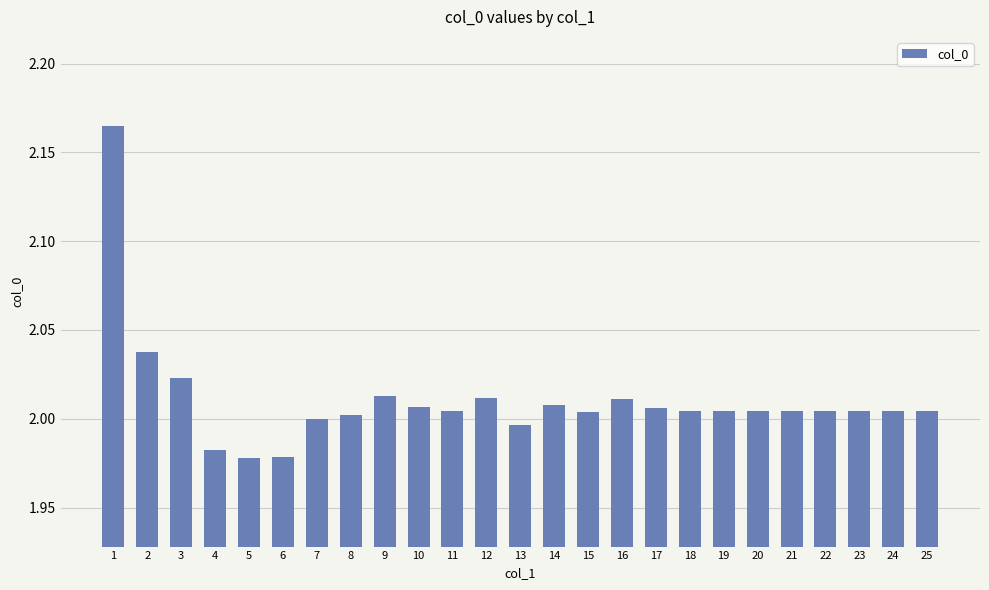

What is the sum of the values at 7 and 18?

4.0